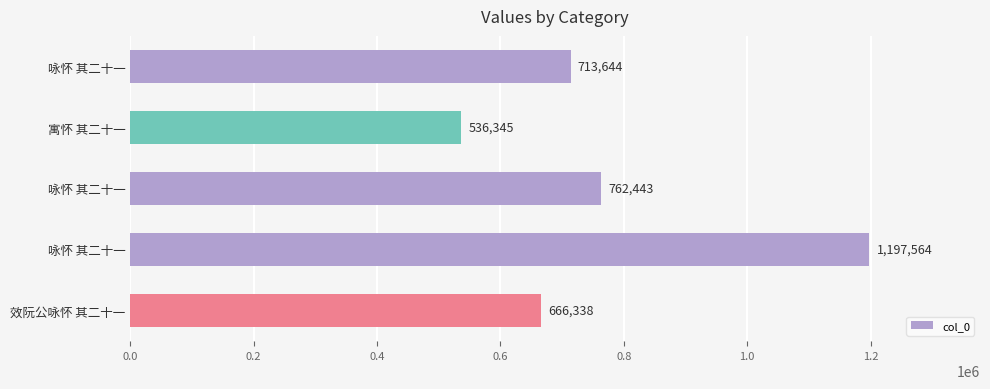

Does the chart contain any negative values?

No